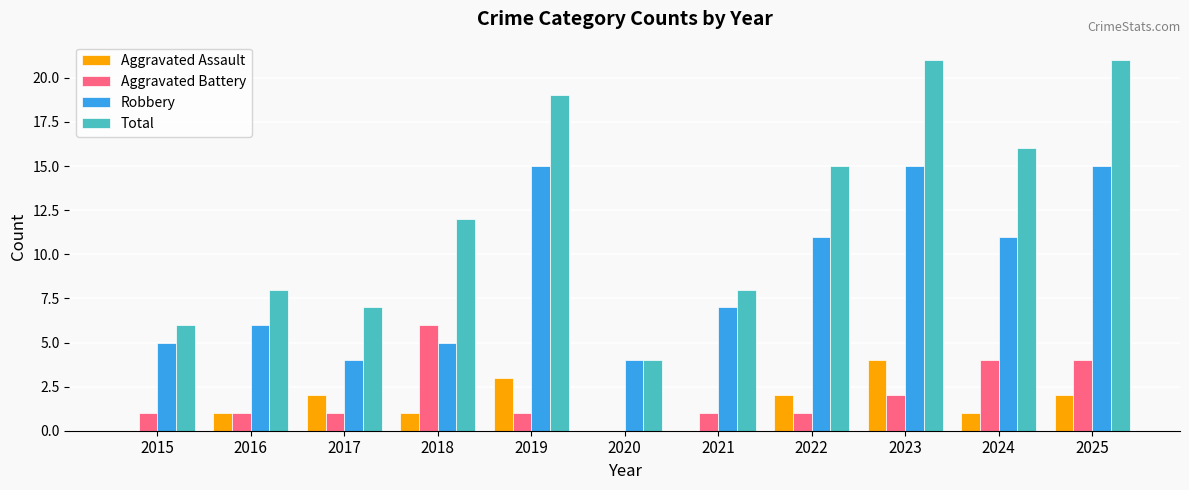

Read the Robbery value at 2021, to the nearest 10.

10